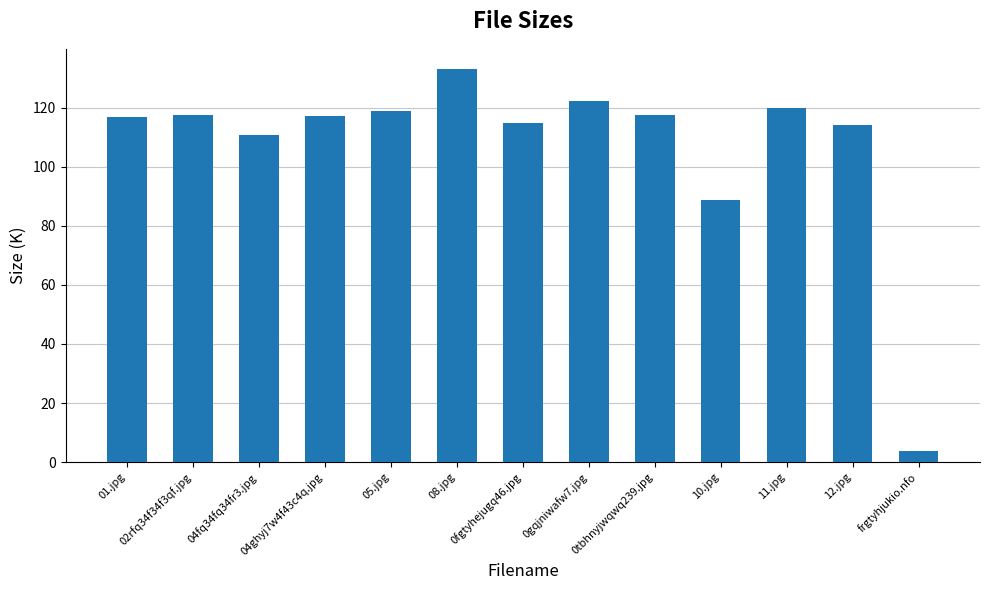

What is the minimum value shown in the chart?

3.6